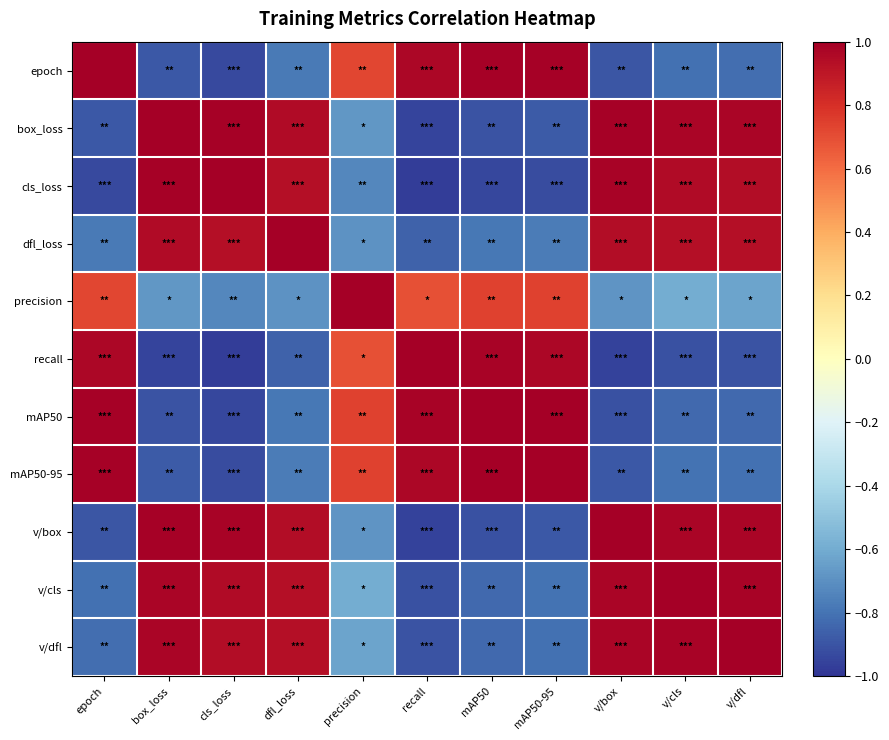

Reading left to right, list all the values displayed in this chart.

epoch: epoch=1.0	box_loss=-0.9	cls_loss=-0.9	dfl_loss=-0.8	precision=0.7	recall=1.0	mAP50=1.0	mAP50-95=1.0	v/box=-0.9	v/cls=-0.8	v/dfl=-0.8
box_loss: epoch=-0.9	box_loss=1.0	cls_loss=1.0	dfl_loss=0.9	precision=-0.7	recall=-1.0	mAP50=-0.9	mAP50-95=-0.9	v/box=1.0	v/cls=1.0	v/dfl=1.0
cls_loss: epoch=-0.9	box_loss=1.0	cls_loss=1.0	dfl_loss=0.9	precision=-0.7	recall=-1.0	mAP50=-0.9	mAP50-95=-0.9	v/box=1.0	v/cls=0.9	v/dfl=0.9
dfl_loss: epoch=-0.8	box_loss=0.9	cls_loss=0.9	dfl_loss=1.0	precision=-0.7	recall=-0.9	mAP50=-0.8	mAP50-95=-0.8	v/box=0.9	v/cls=0.9	v/dfl=0.9
precision: epoch=0.7	box_loss=-0.7	cls_loss=-0.7	dfl_loss=-0.7	precision=1.0	recall=0.7	mAP50=0.7	mAP50-95=0.7	v/box=-0.7	v/cls=-0.6	v/dfl=-0.6
recall: epoch=1.0	box_loss=-1.0	cls_loss=-1.0	dfl_loss=-0.9	precision=0.7	recall=1.0	mAP50=1.0	mAP50-95=1.0	v/box=-1.0	v/cls=-0.9	v/dfl=-0.9
mAP50: epoch=1.0	box_loss=-0.9	cls_loss=-0.9	dfl_loss=-0.8	precision=0.7	recall=1.0	mAP50=1.0	mAP50-95=1.0	v/box=-0.9	v/cls=-0.8	v/dfl=-0.8
mAP50-95: epoch=1.0	box_loss=-0.9	cls_loss=-0.9	dfl_loss=-0.8	precision=0.7	recall=1.0	mAP50=1.0	mAP50-95=1.0	v/box=-0.9	v/cls=-0.8	v/dfl=-0.8
v/box: epoch=-0.9	box_loss=1.0	cls_loss=1.0	dfl_loss=0.9	precision=-0.7	recall=-1.0	mAP50=-0.9	mAP50-95=-0.9	v/box=1.0	v/cls=1.0	v/dfl=1.0
v/cls: epoch=-0.8	box_loss=1.0	cls_loss=0.9	dfl_loss=0.9	precision=-0.6	recall=-0.9	mAP50=-0.8	mAP50-95=-0.8	v/box=1.0	v/cls=1.0	v/dfl=1.0
v/dfl: epoch=-0.8	box_loss=1.0	cls_loss=0.9	dfl_loss=0.9	precision=-0.6	recall=-0.9	mAP50=-0.8	mAP50-95=-0.8	v/box=1.0	v/cls=1.0	v/dfl=1.0